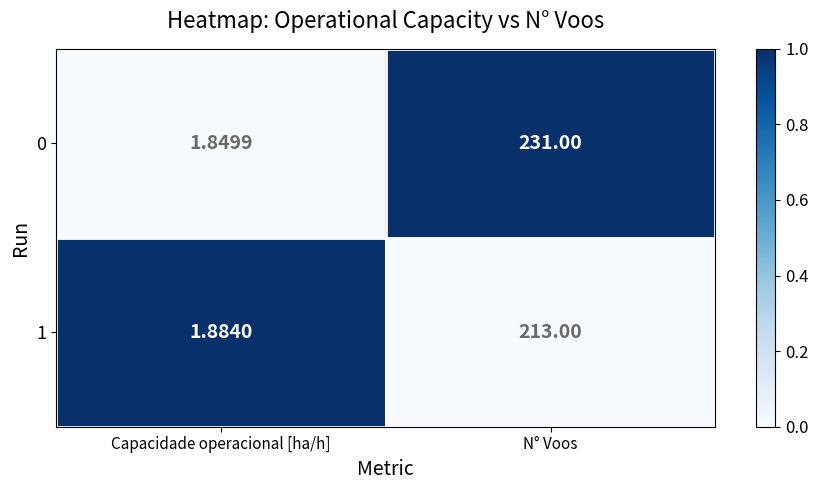

At which category does the chart reach its peak across all series?

N° Voos